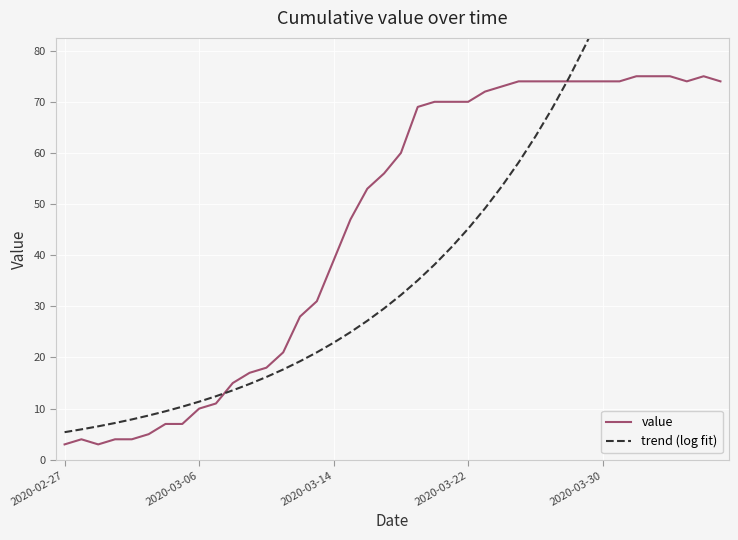

True or false: trend (log fit) has more than 1 interior local peaks.

False